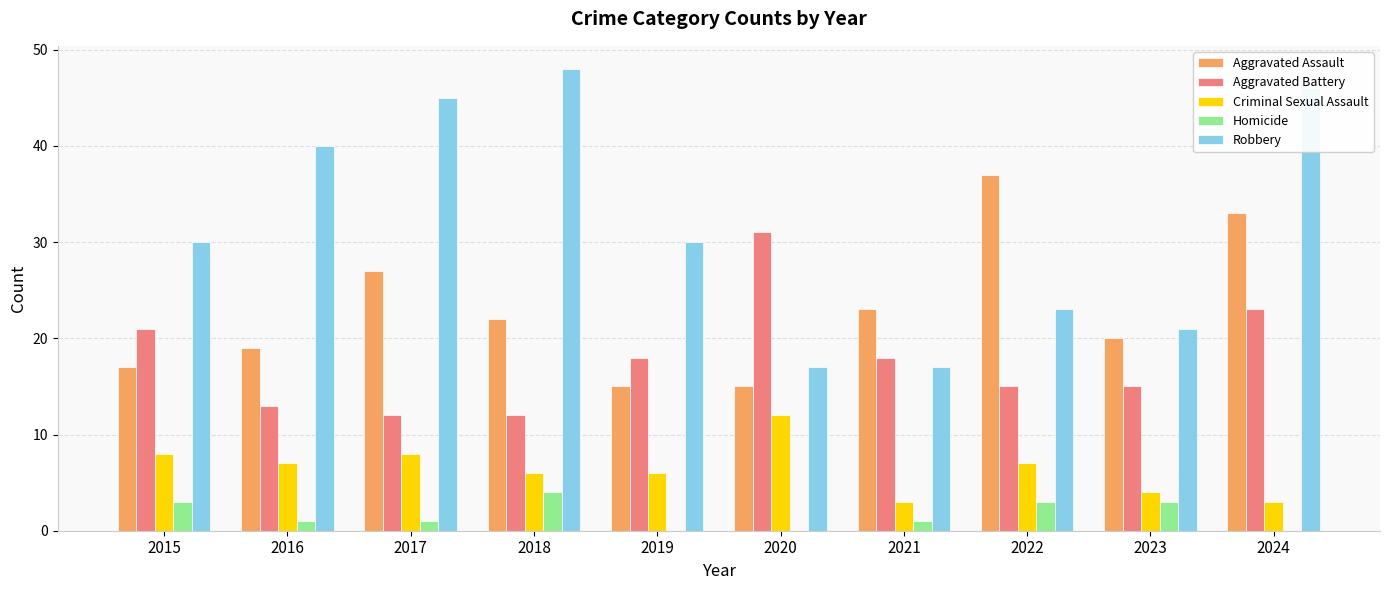

At which label does Criminal Sexual Assault reach its peak?

2020